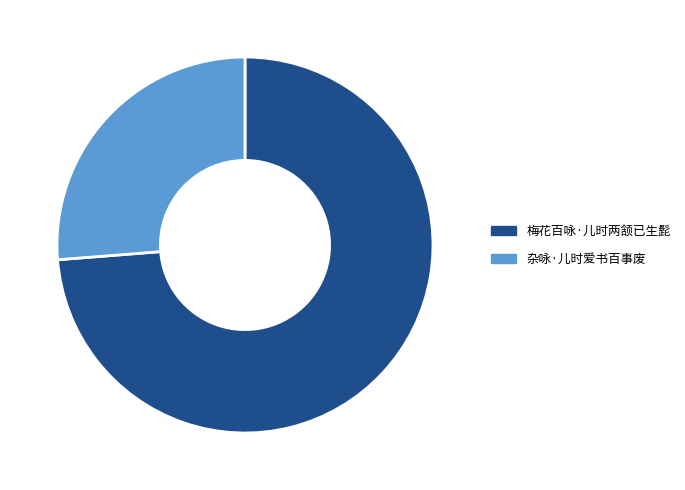

Count the number of slices in the pie.

2